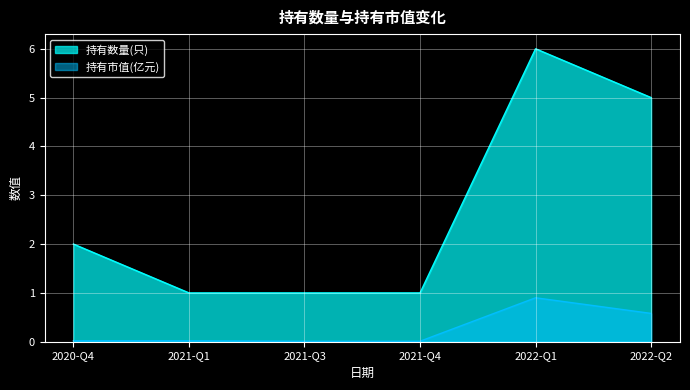

What position from the right is 2021-Q1?

5